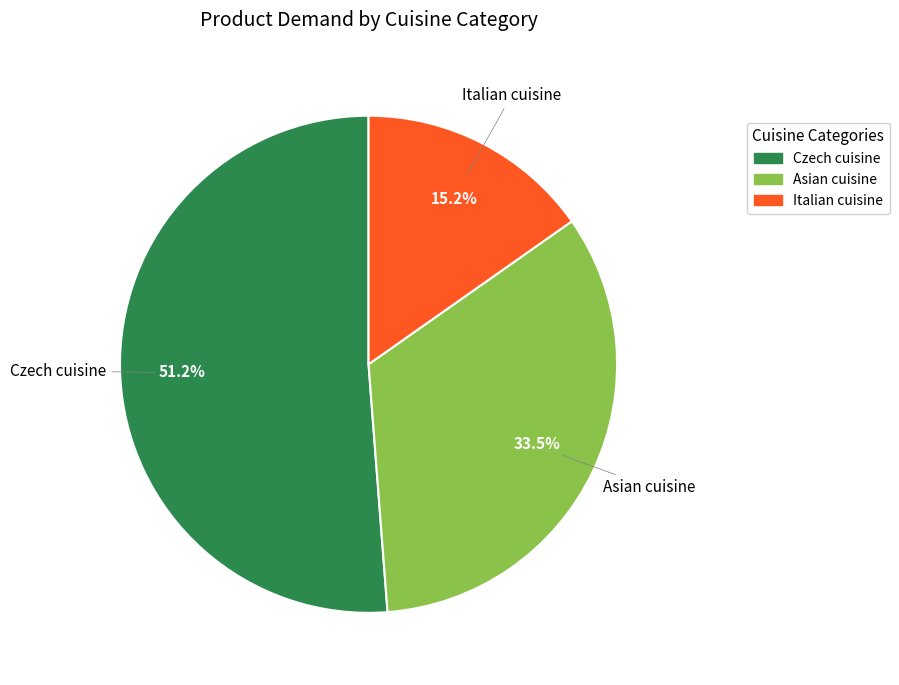

What is the ratio of the value at Italian cuisine to the value at Asian cuisine?

0.5